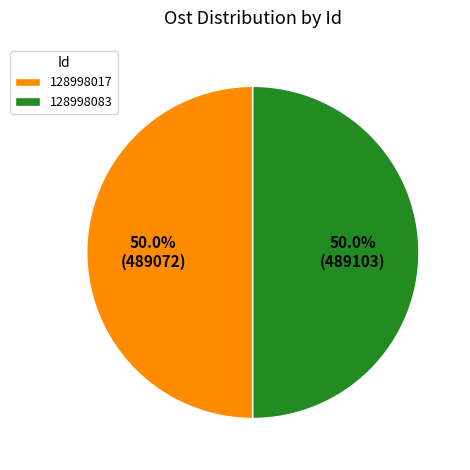

How many segments does this pie chart have?

2